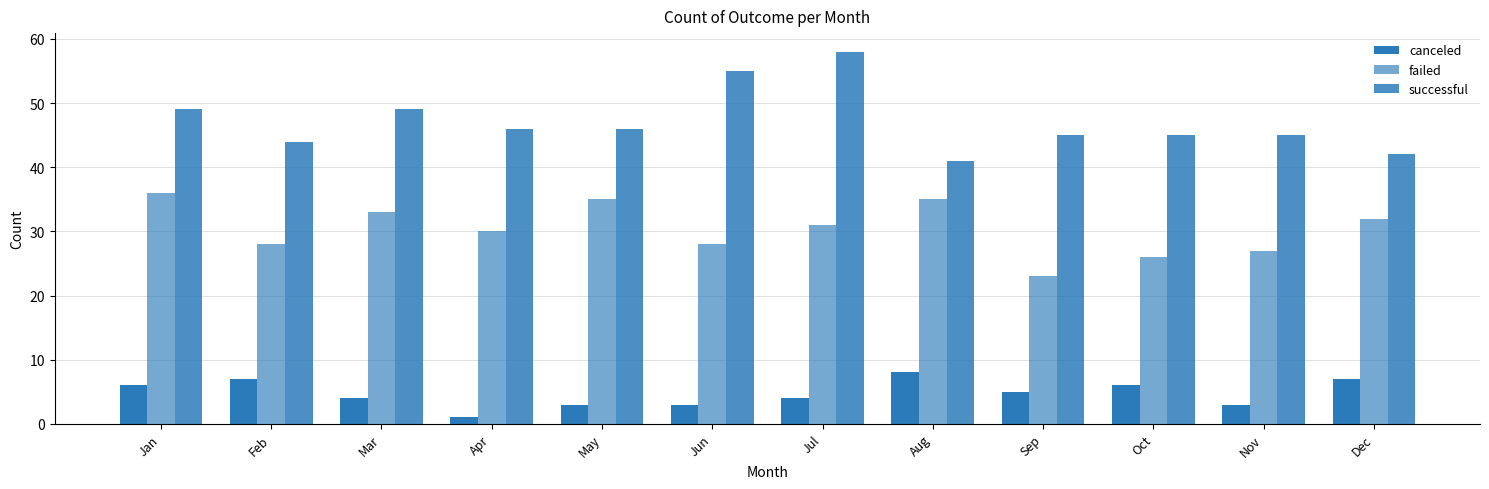

How many categories are shown in the chart?

12